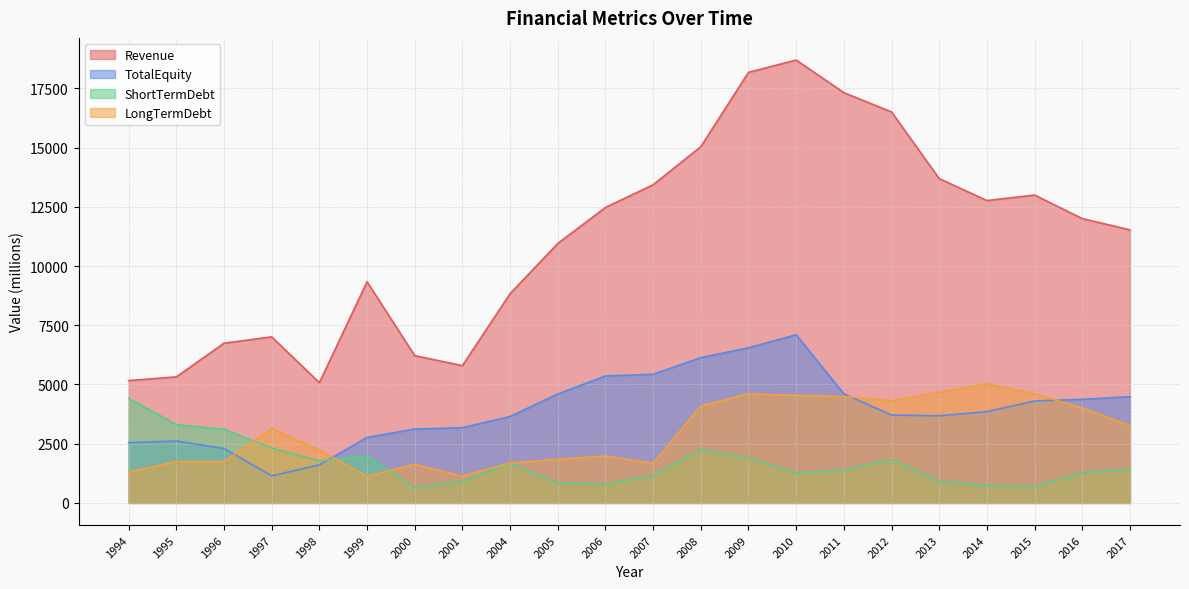

Reading left to right, list all the values displayed in this chart.

Revenue: 1994=5163.0	1995=5321.6	1996=6741.6	1997=7009.8	1998=5075.5	1999=9336.0	2000=6216.2	2001=5794.5	2004=8834.0	2005=10952.0	2006=12472.0	2007=13431.0	2008=15037.0	2009=18176.0	2010=18695.0	2011=17318.0	2012=16504.0	2013=13690.0	2014=12764.0	2015=12995.0	2016=12002.0	2017=11527.0
TotalEquity: 1994=2541.6	1995=2614.2	1996=2297.0	1997=1142.0	1998=1605.4	1999=2763.2	2000=3118.5	2001=3175.0	2004=3649.0	2005=4598.0	2006=5357.0	2007=5432.0	2008=6130.0	2009=6549.0	2010=7098.0	2011=4604.0	2012=3711.0	2013=3679.0	2014=3854.0	2015=4302.0	2016=4373.0	2017=4484.0
ShortTermDebt: 1994=4417.3	1995=3307.3	1996=3105.2	1997=2312.0	1998=1775.2	1999=1988.4	2000=644.1	2001=899.4	2004=1675.0	2005=834.0	2006=800.0	2007=1149.0	2008=2265.0	2009=1904.0	2010=1258.0	2011=1393.0	2012=1837.0	2013=910.0	2014=739.0	2015=699.0	2016=1267.0	2017=1417.0
LongTermDebt: 1994=1304.6	1995=1748.6	1996=1739.4	1997=3141.0	1998=2230.3	1999=1121.4	2000=1632.9	2001=1135.0	2004=1684.0	2005=1843.0	2006=1979.0	2007=1675.0	2008=4095.0	2009=4604.0	2010=4543.0	2011=4492.0	2012=4309.0	2013=4673.0	2014=5031.0	2015=4607.0	2016=4011.0	2017=3265.0